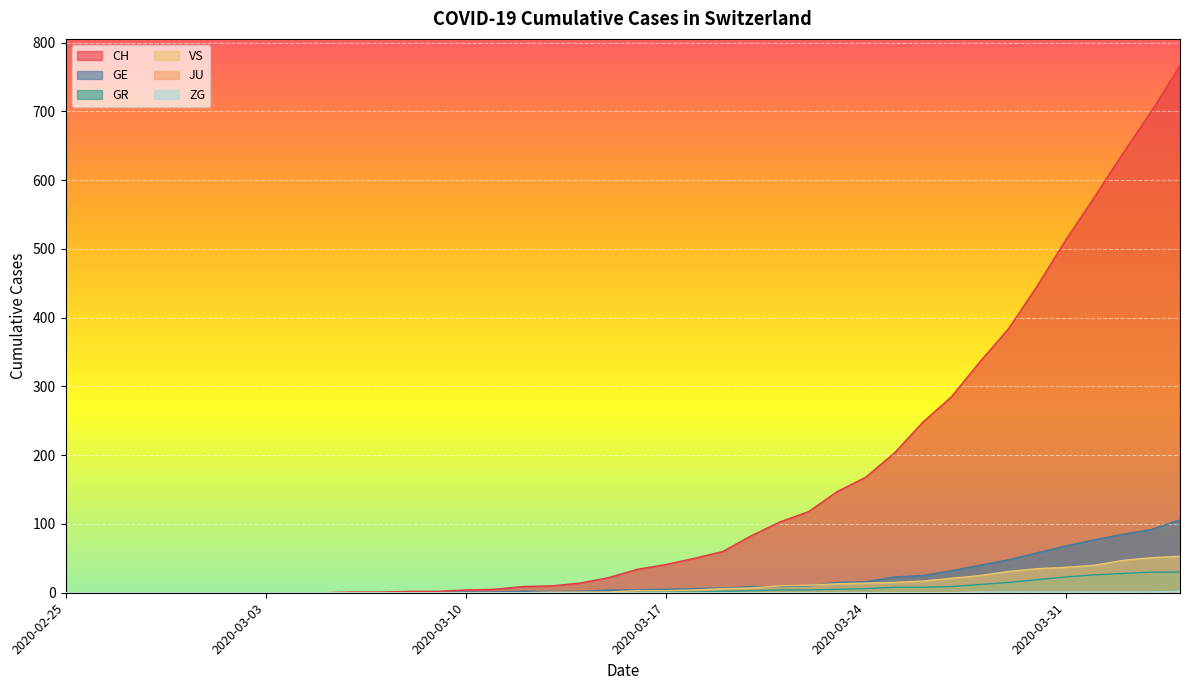

True or false: GR and ZG cross at least once.

False